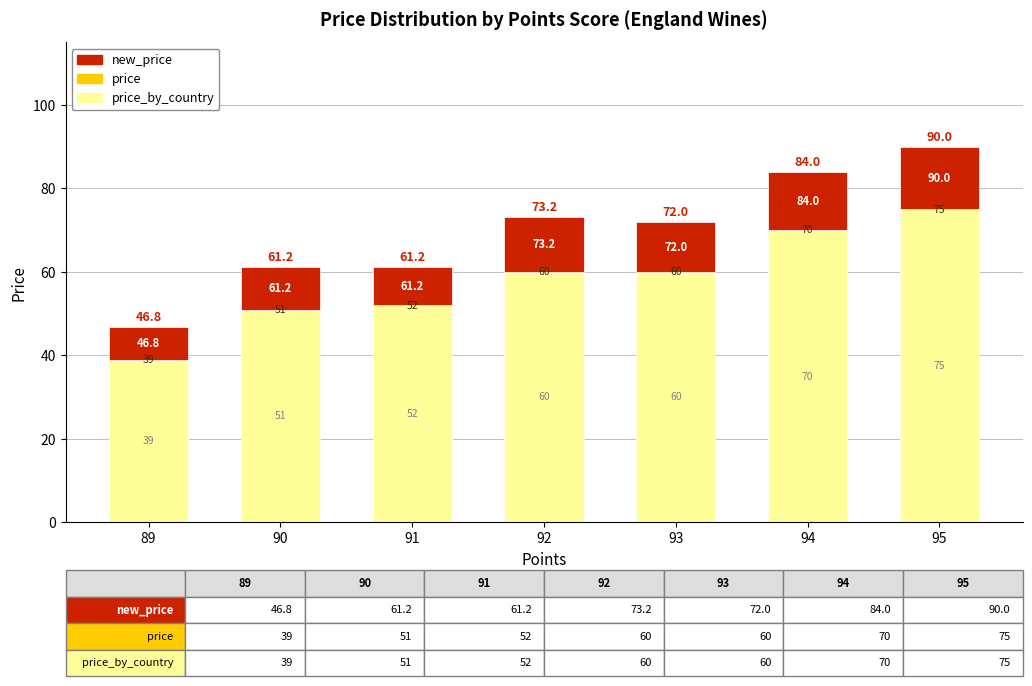

How many bars are there in total?

7